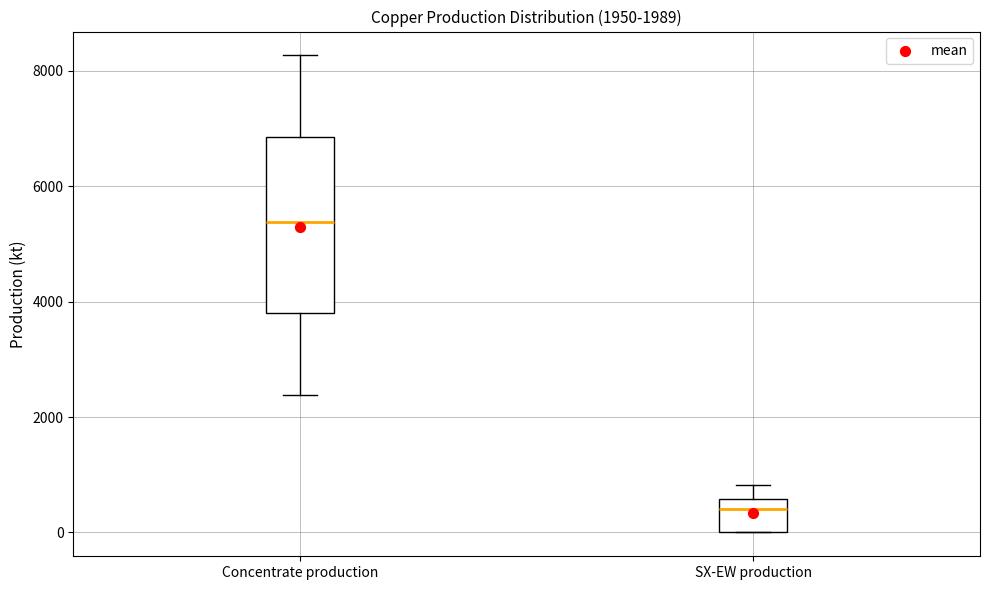

Which box's median line is the lowest?

SX-EW production